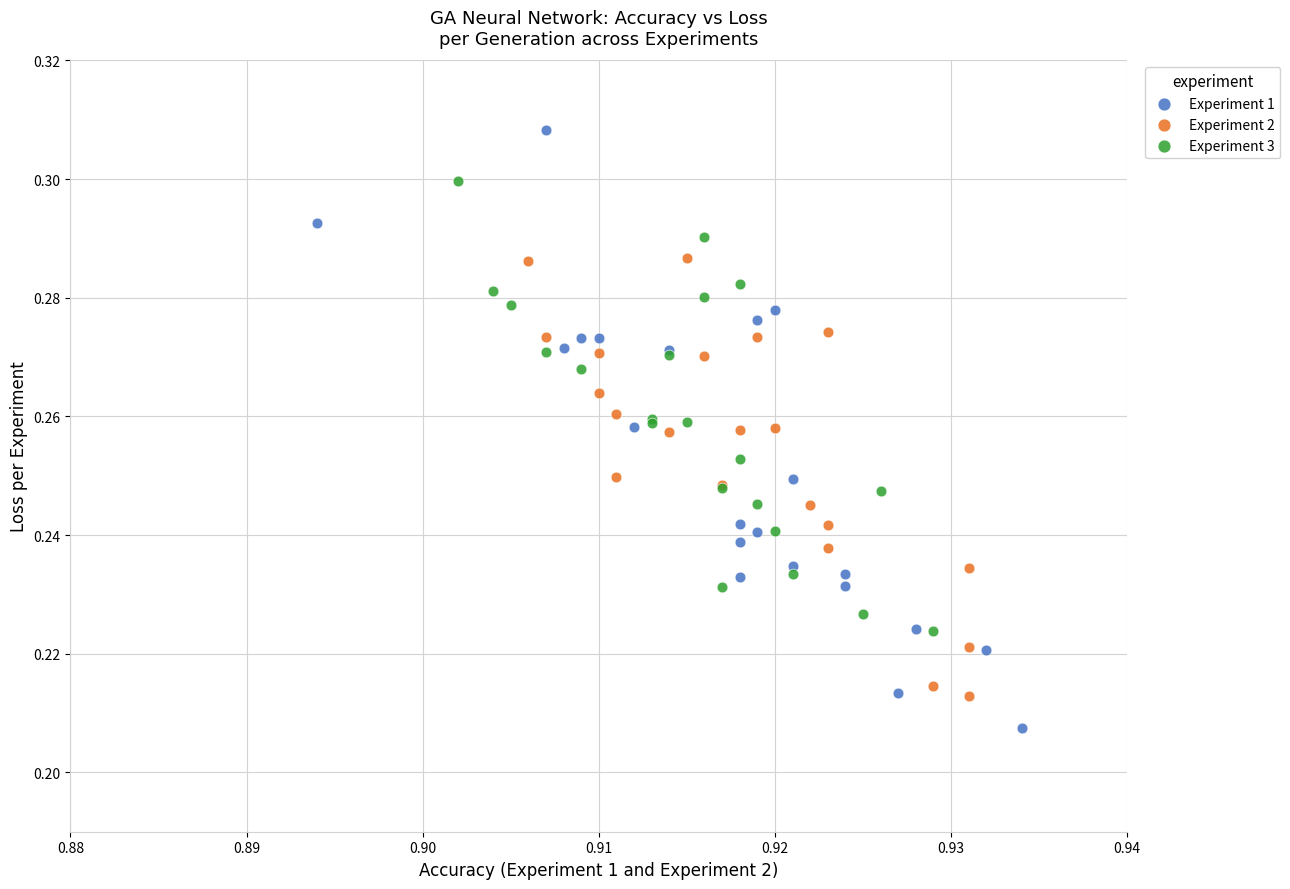

Which series reaches the minimum Y coordinate?

Experiment 1